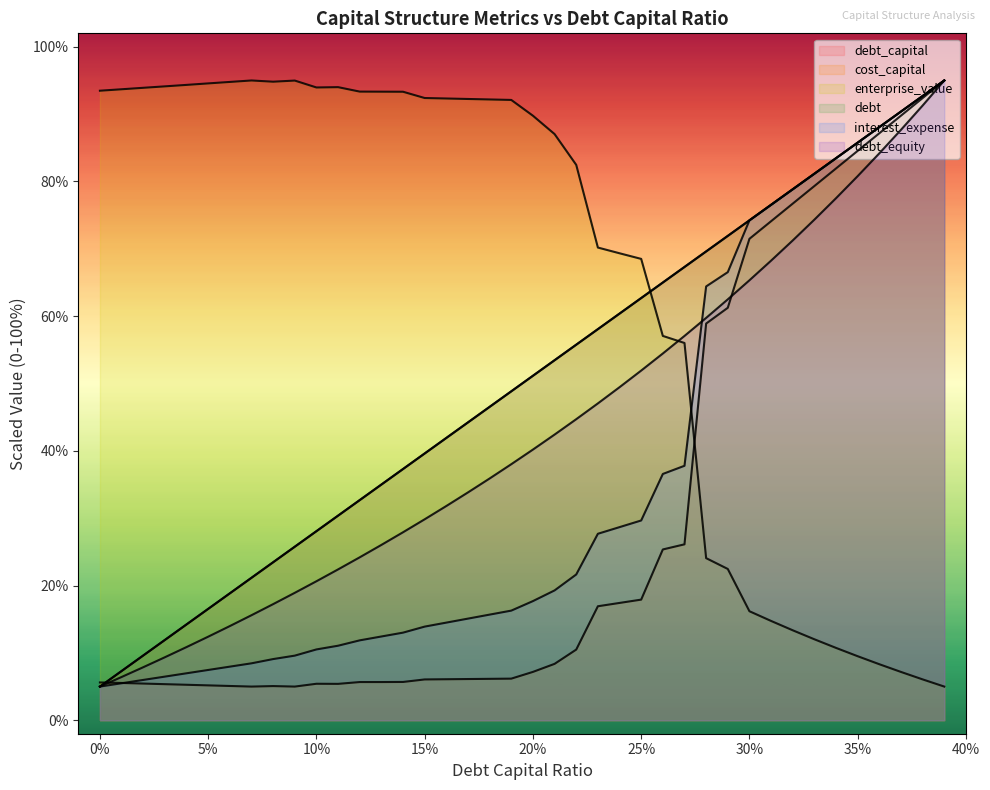

Is the value of debt_equity at 0.33 greater than the value of debt_capital at 0.25?

Yes